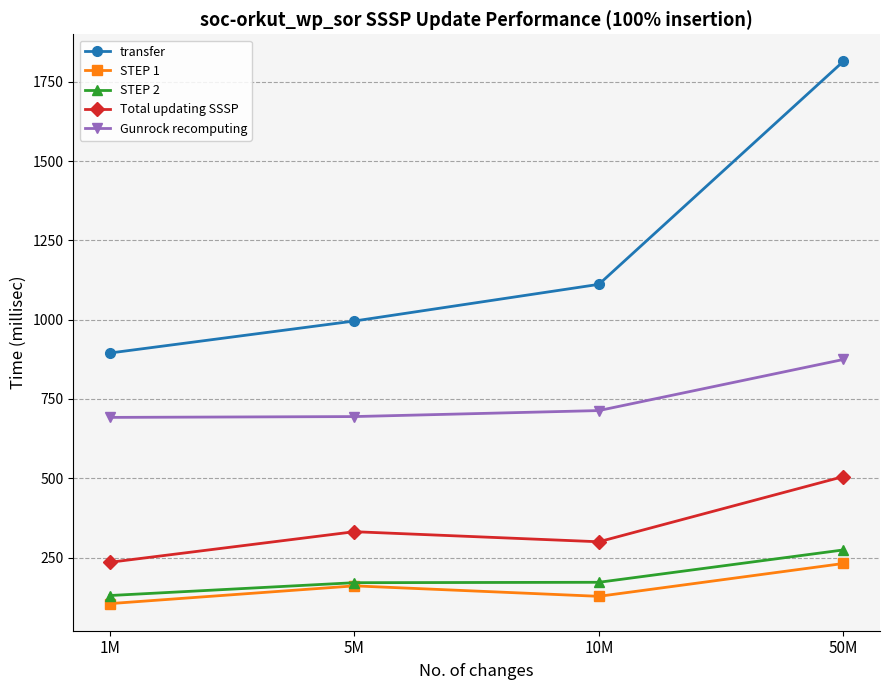

True or false: Total updating SSSP and STEP 1 cross at least once.

False